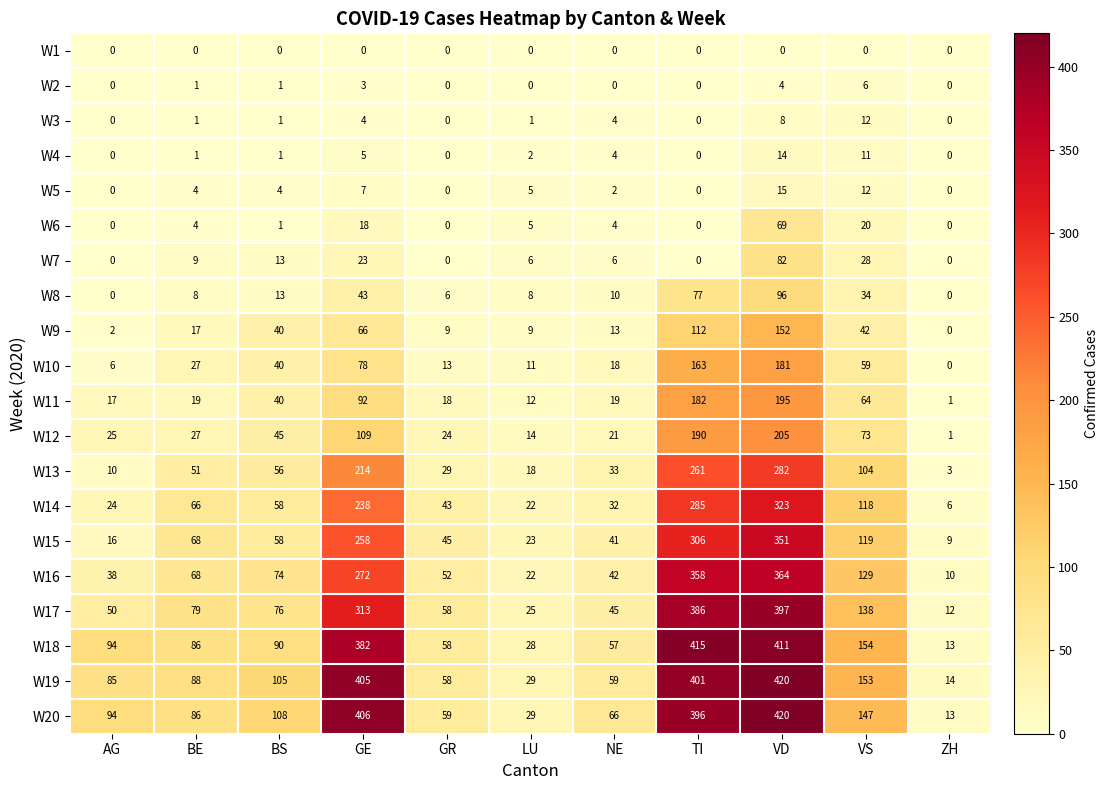

At how many categories does at least one series exceed 101?

5